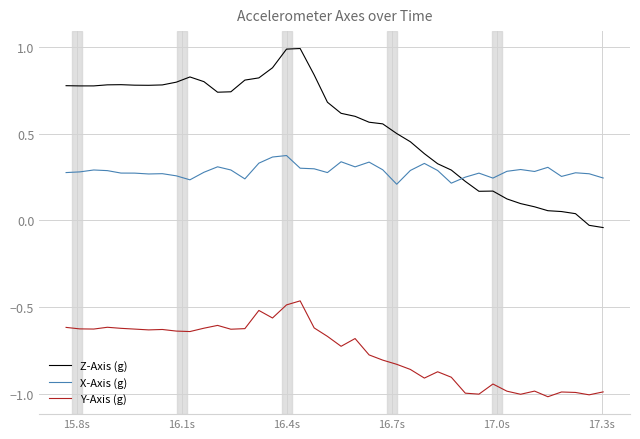

In Y-Axis (g), how many points are lower than both neighbors (excluding endpoints)?

11